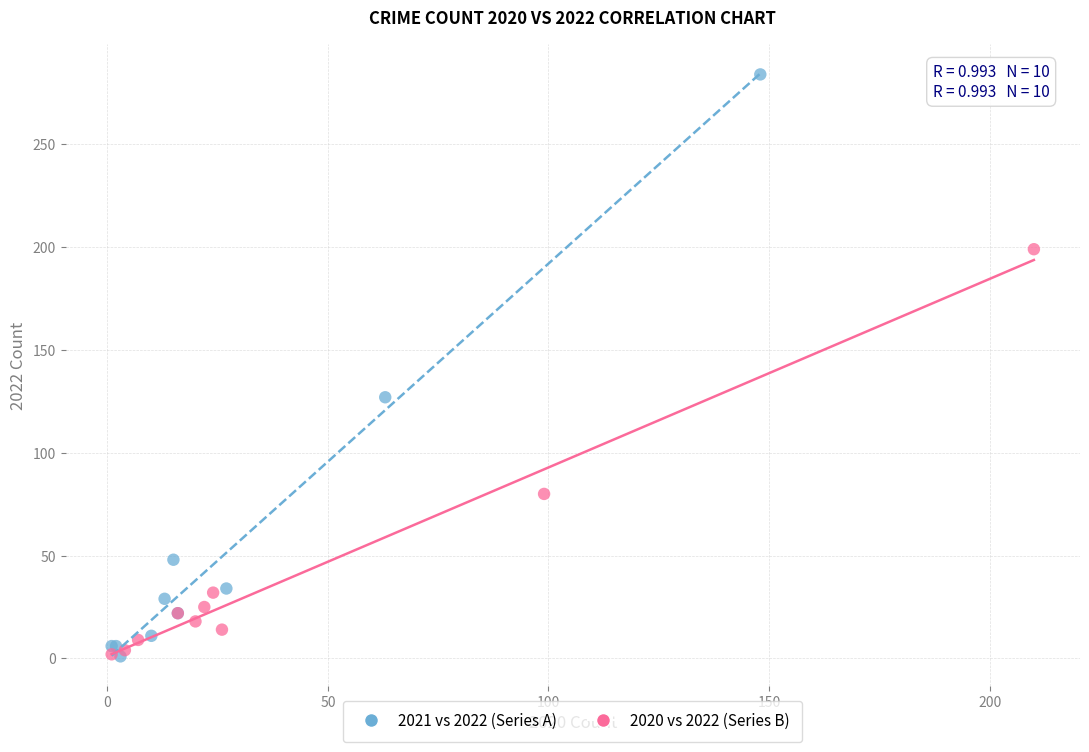

What are all the series names shown in the legend?

2021 vs 2022 (Series A), 2020 vs 2022 (Series B)